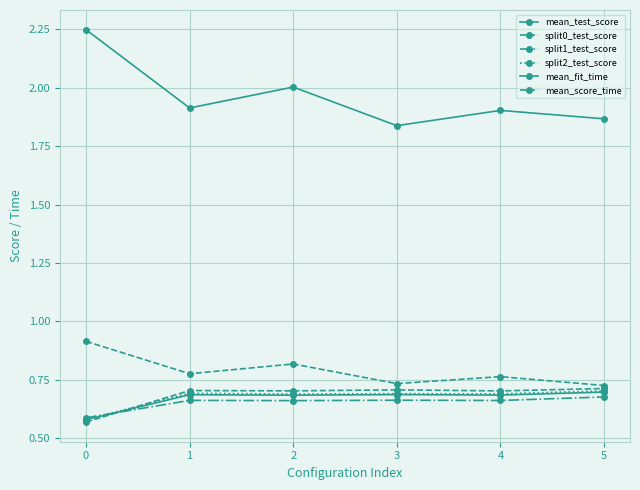

True or false: mean_score_time and split1_test_score cross at least once.

False